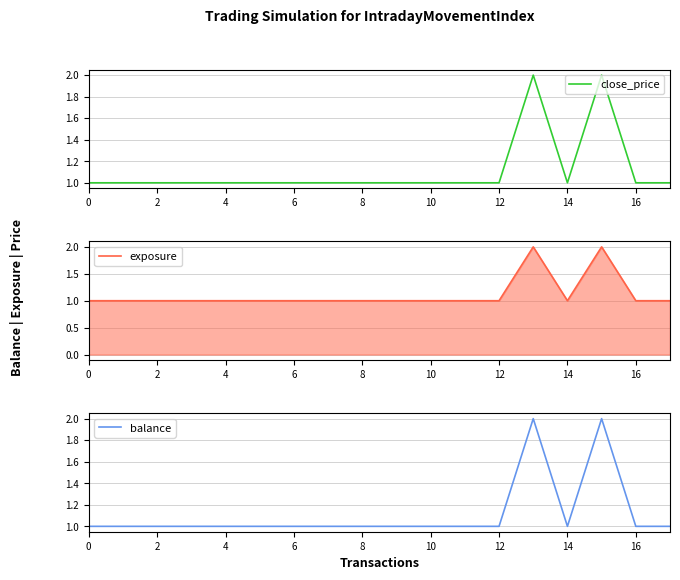

What is the minimum value for close_price?

1